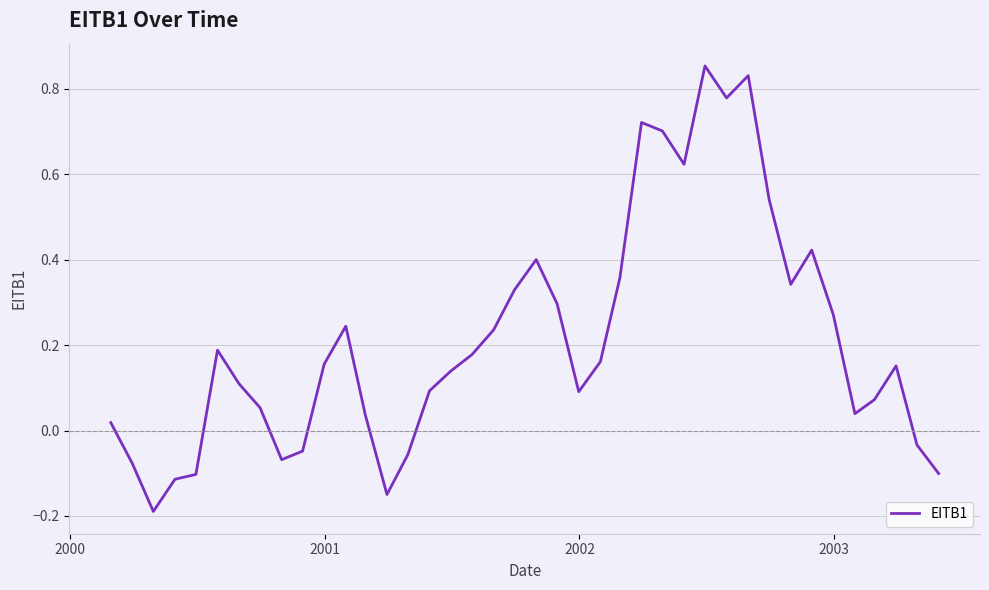

What is the difference between the maximum and minimum values?

1.0